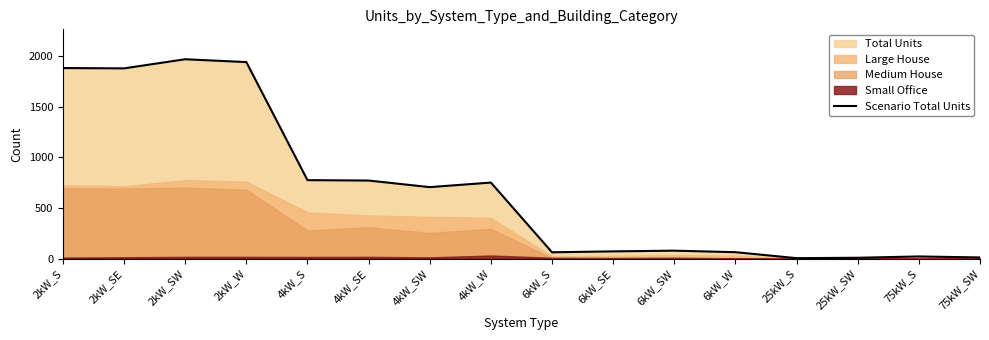

Where is the first local minimum?

2kW_SE